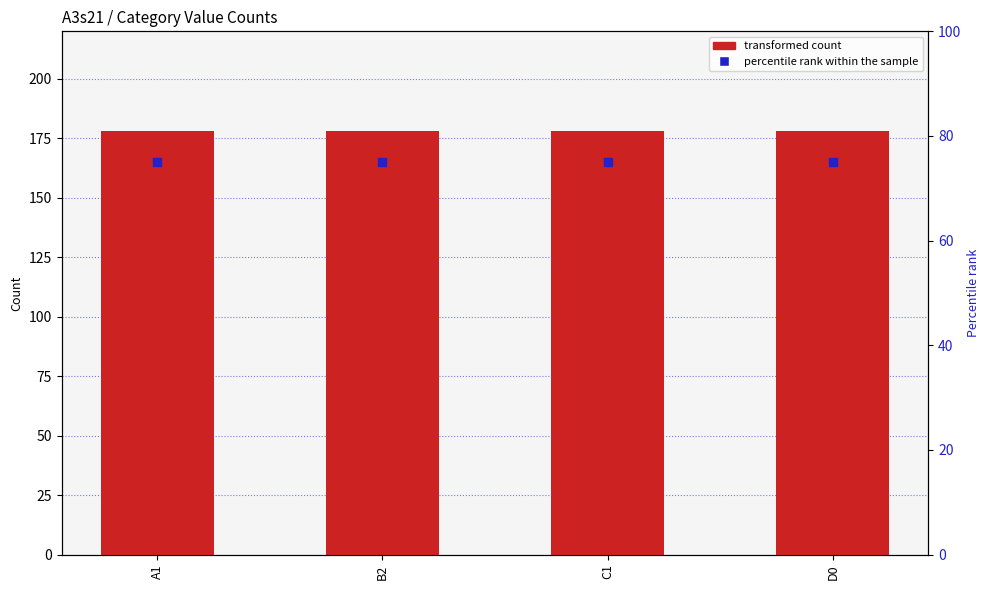

What is the total value across all series at A1?

253